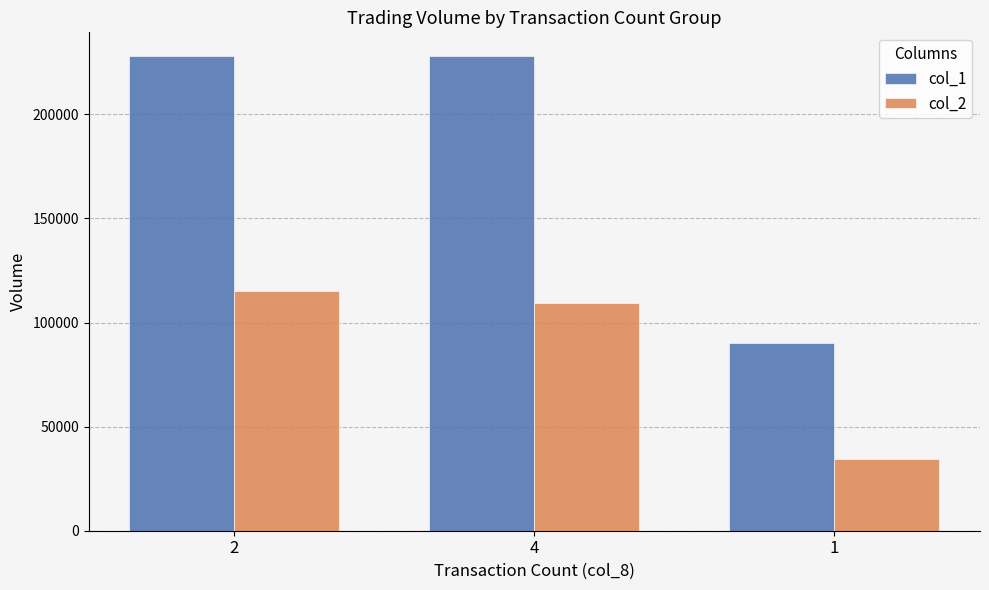

How many groups of bars are there?

3